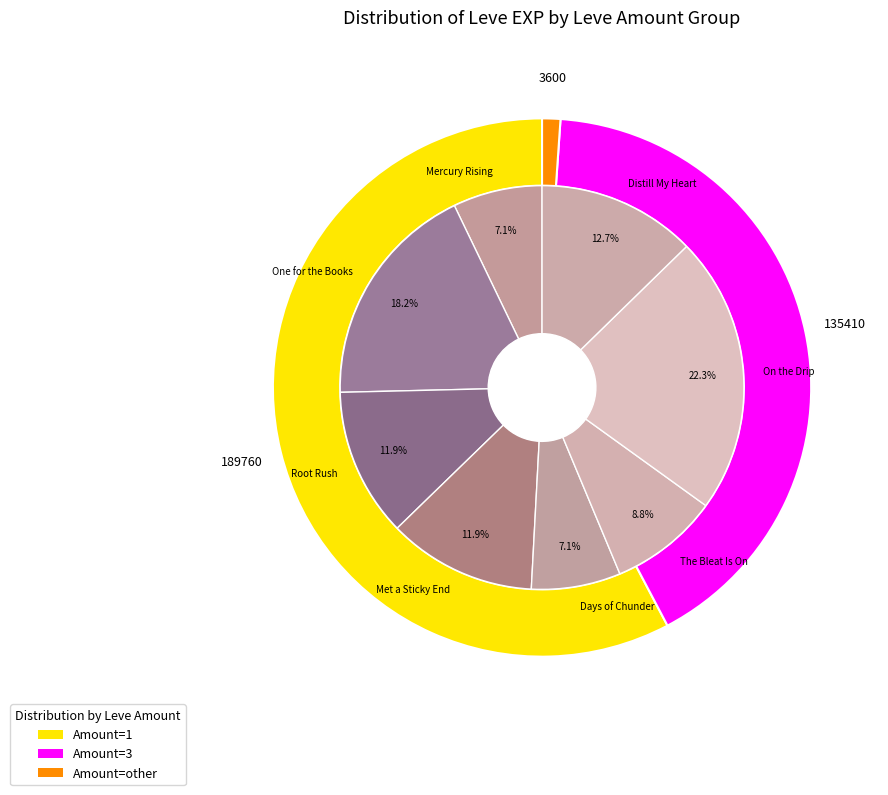

Do On the Drip and Book and a Hard Place together represent more than half of the pie?

No